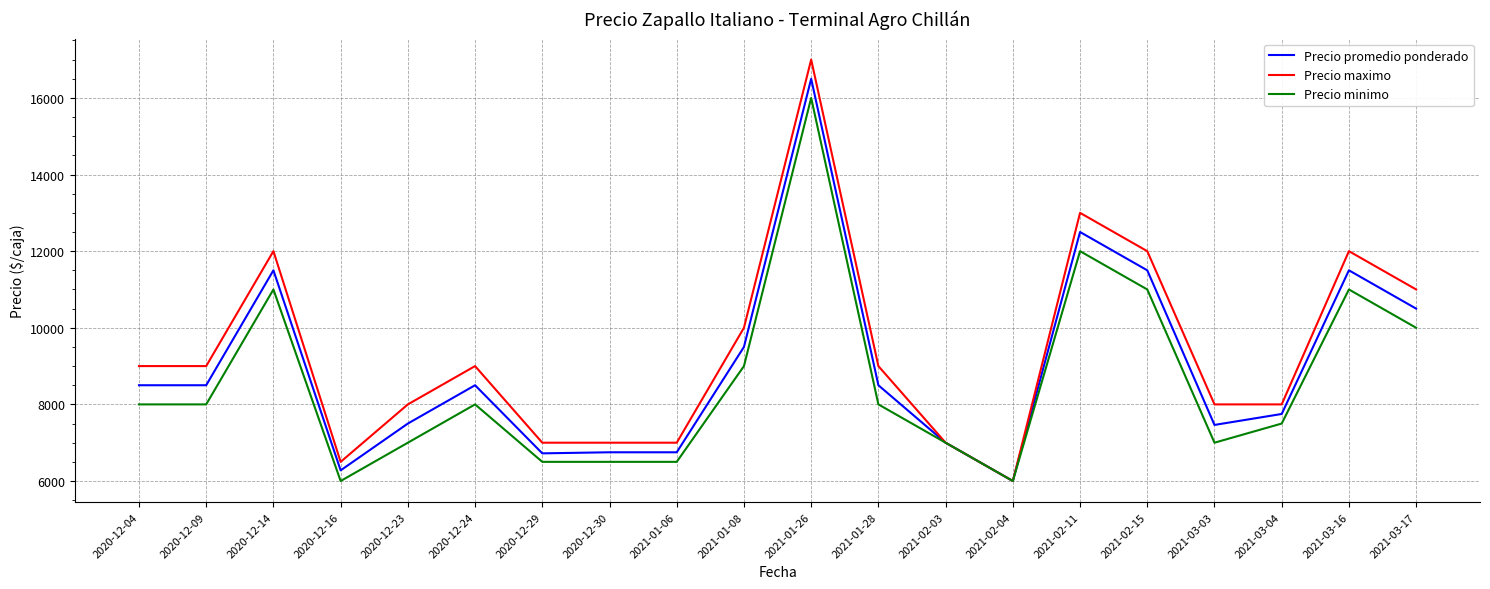

What is the maximum value shown in the chart?

17000